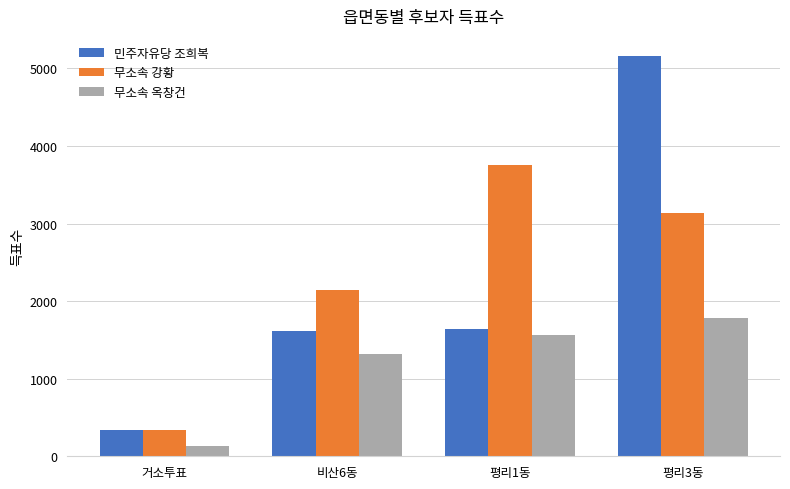

Count the number of categories in the chart.

4